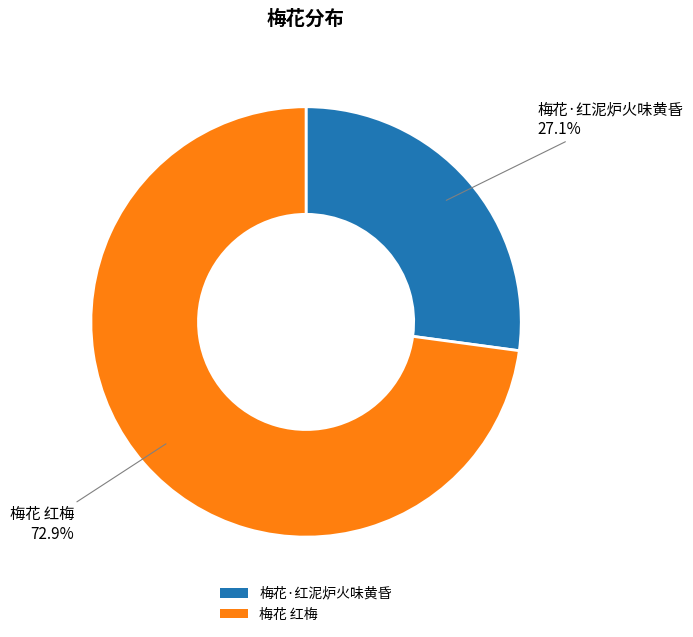

Which category has the smallest portion of the pie?

梅花·红泥炉火味黄昏